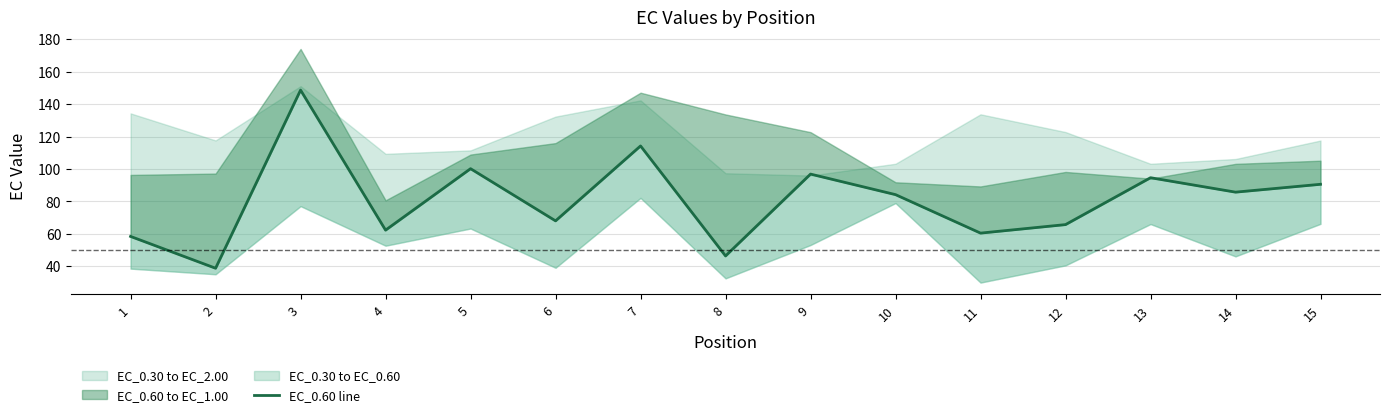

Where is the first local minimum?

2